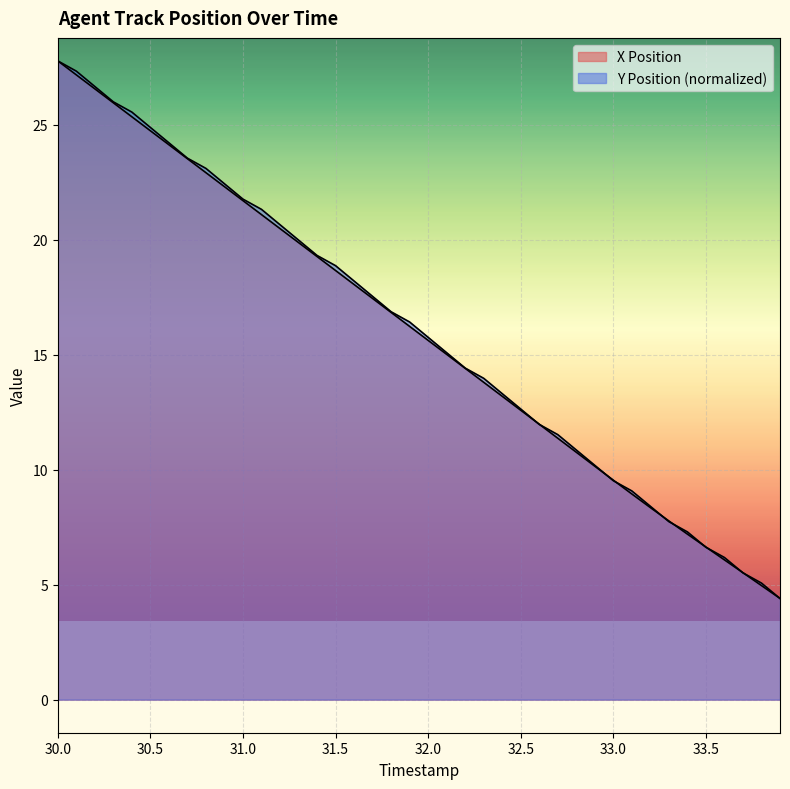

What value does the Y Position series have at 33.8?

5.1